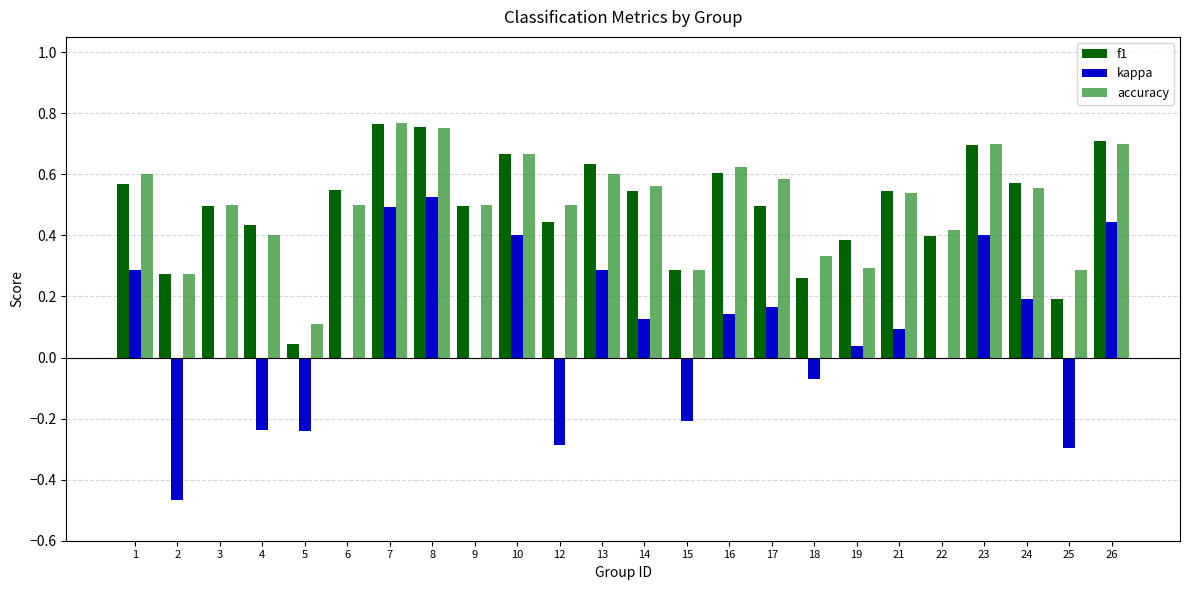

Is the value of kappa at 12 greater than the value of accuracy at 4?

No